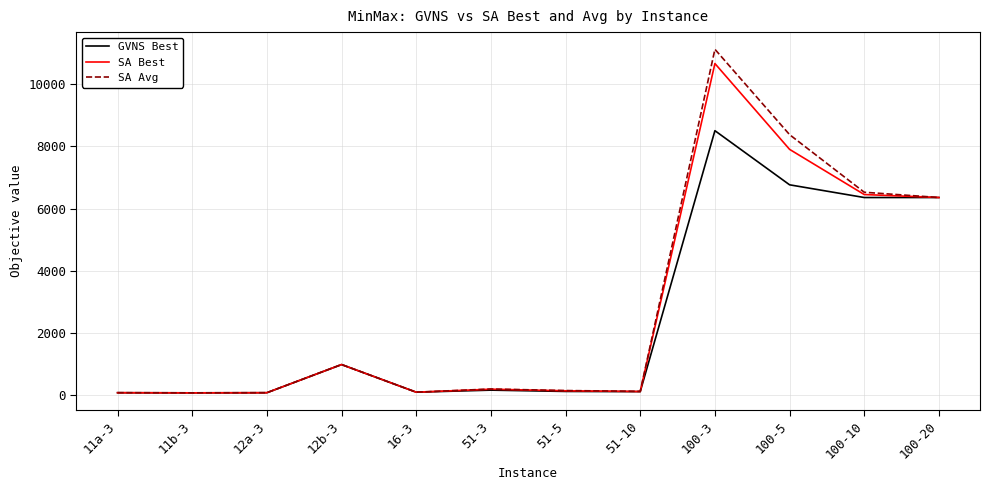

Which series has the largest range (max minus min)?

SA Avg